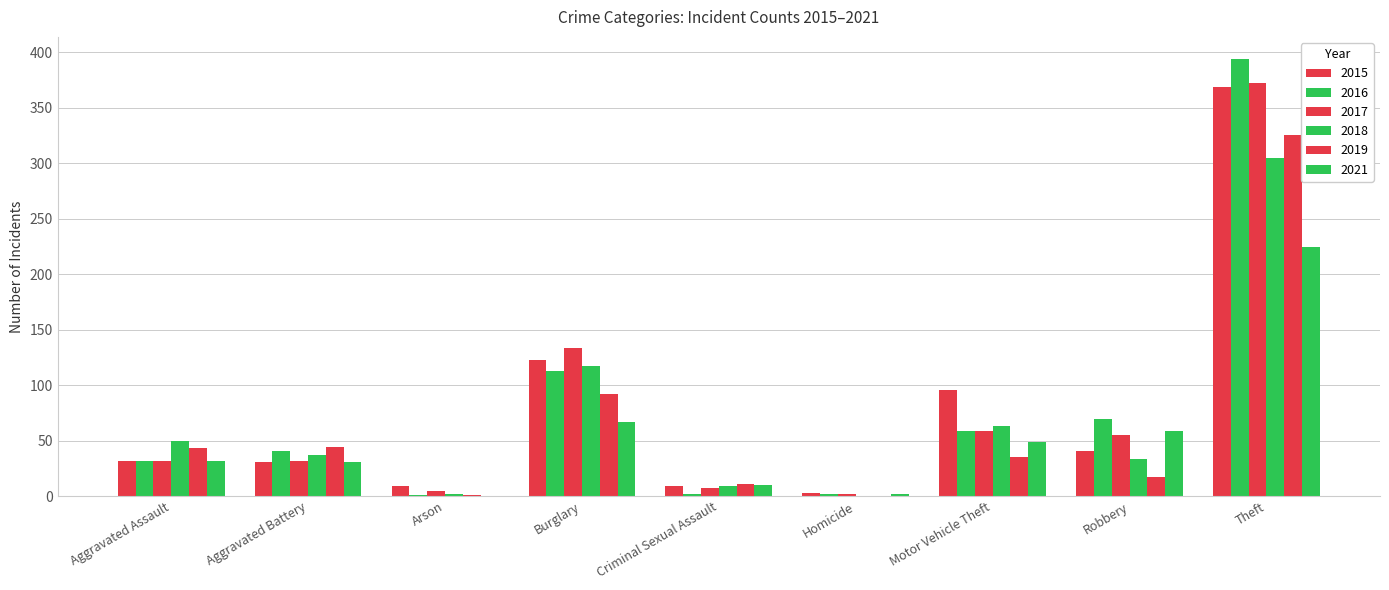

What value does the 2015 series have at Aggravated Assault?

32